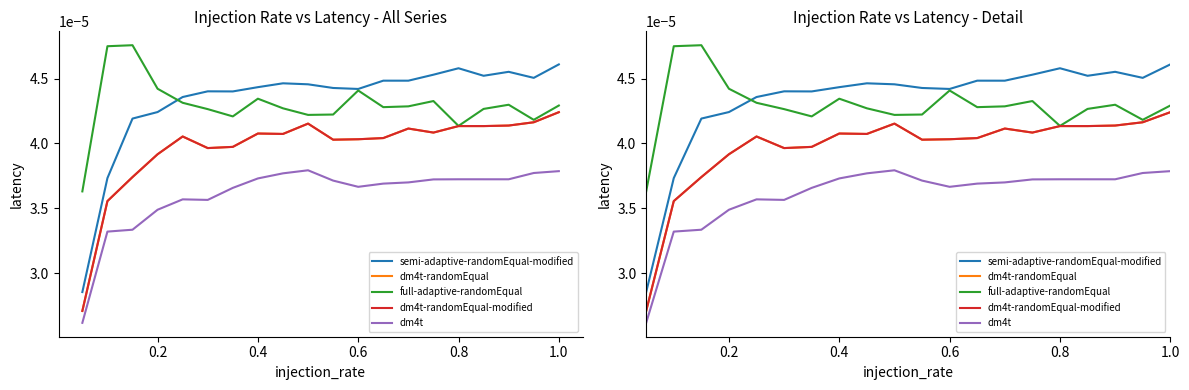

Rank the series at 1.0 from highest to lowest value.

semi-adaptive-randomEqual-modified, full-adaptive-randomEqual, dm4t-randomEqual, dm4t-randomEqual-modified, dm4t